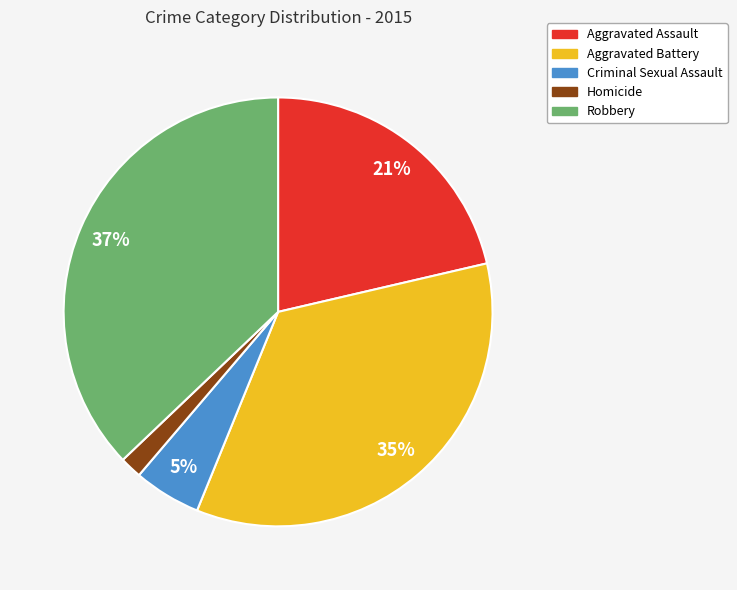

Which has a higher value, Homicide or Criminal Sexual Assault?

Criminal Sexual Assault